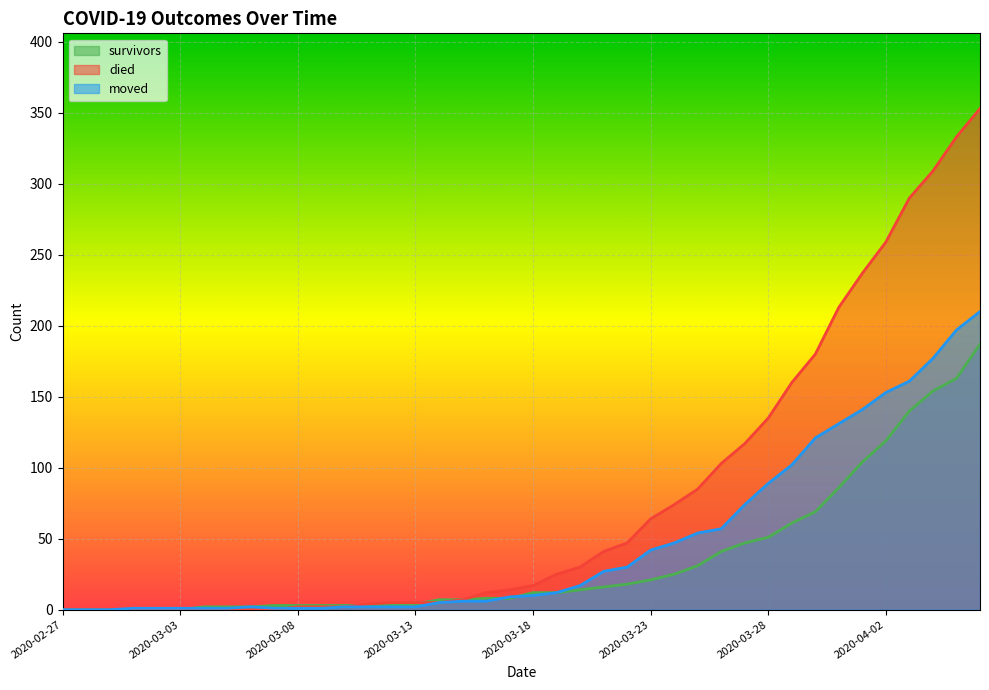

Which series has the largest range (max minus min)?

died